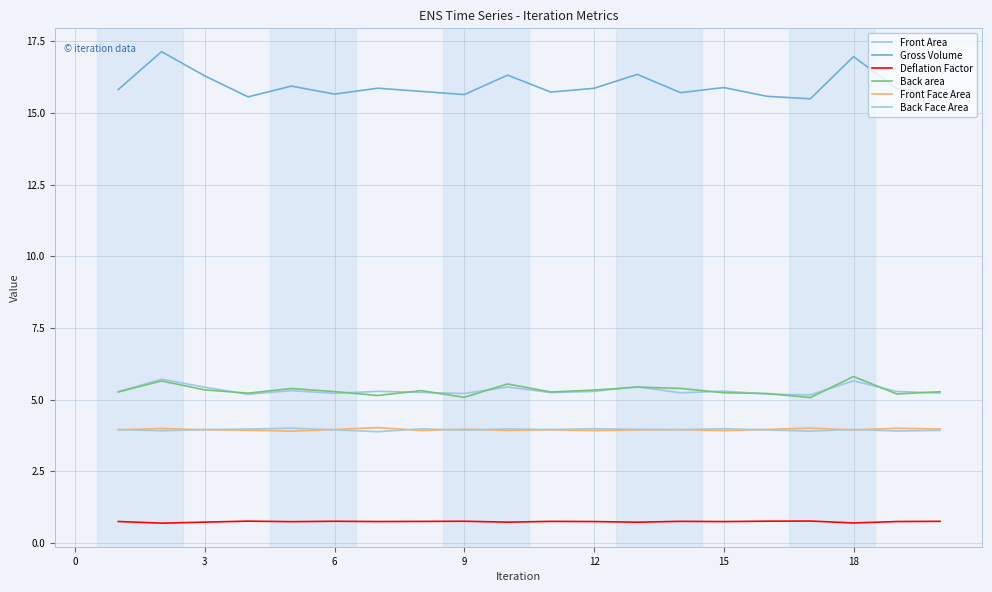

Does the chart display data point markers on the line(s)?

No